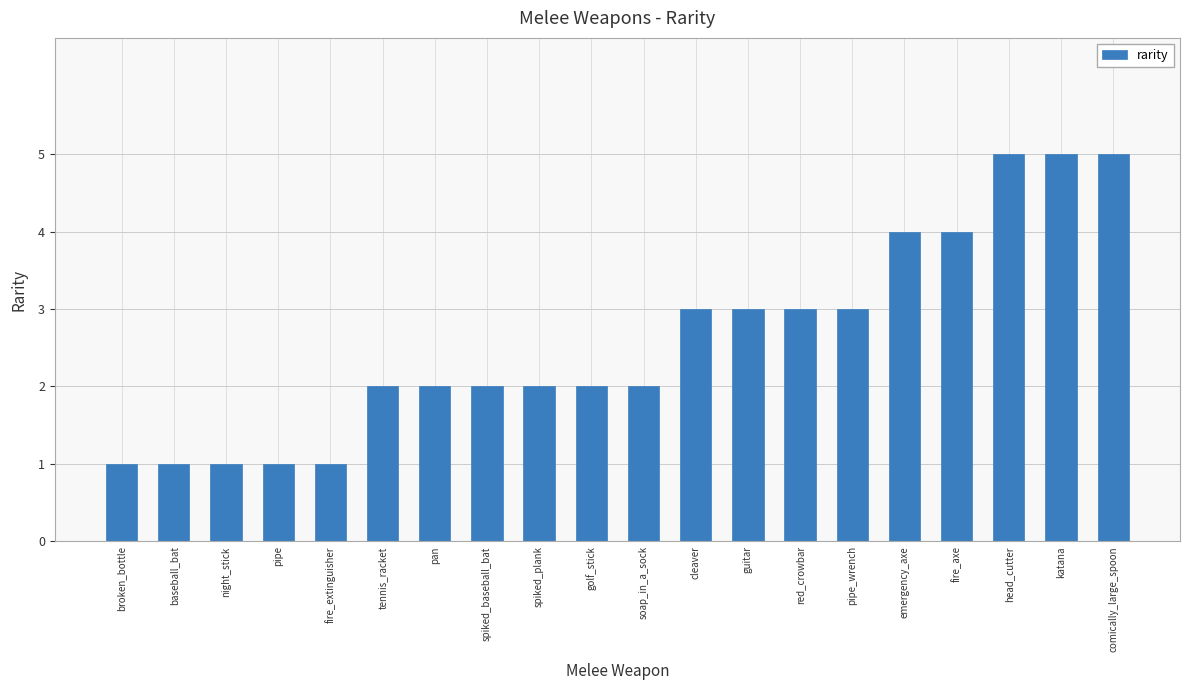

Reading right to left, list all the values displayed in this chart.

5	5	5	4	4	3	3	3	3	2	2	2	2	2	2	1	1	1	1	1